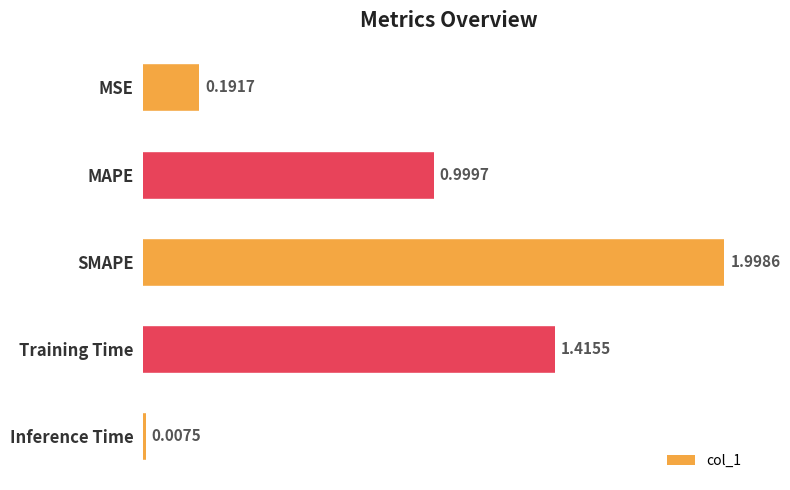

Between Training Time and Inference Time, which is larger?

Training Time